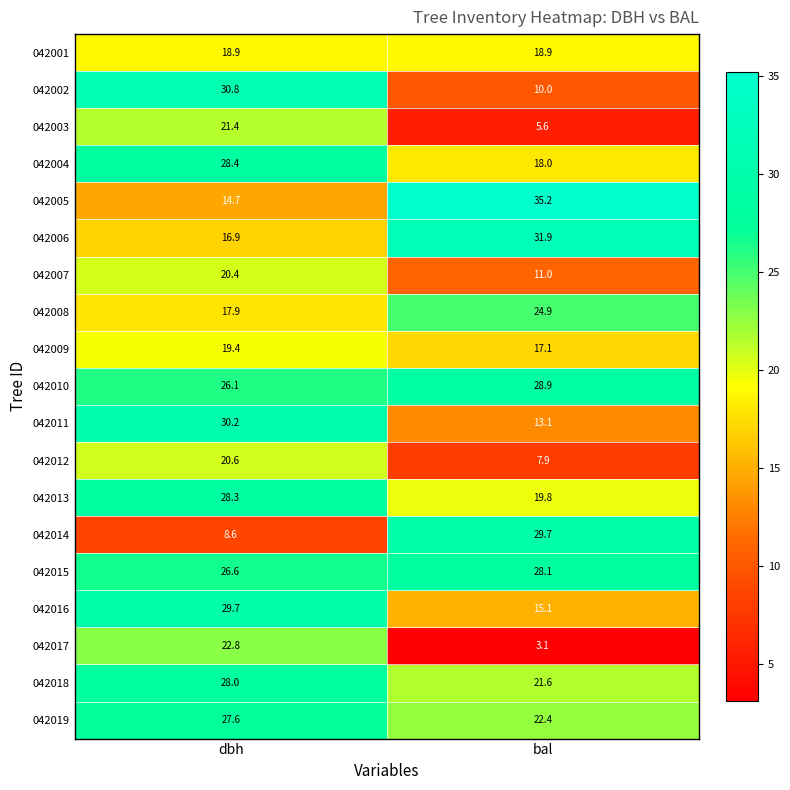

What is the average value of the 042006 series?

24.4